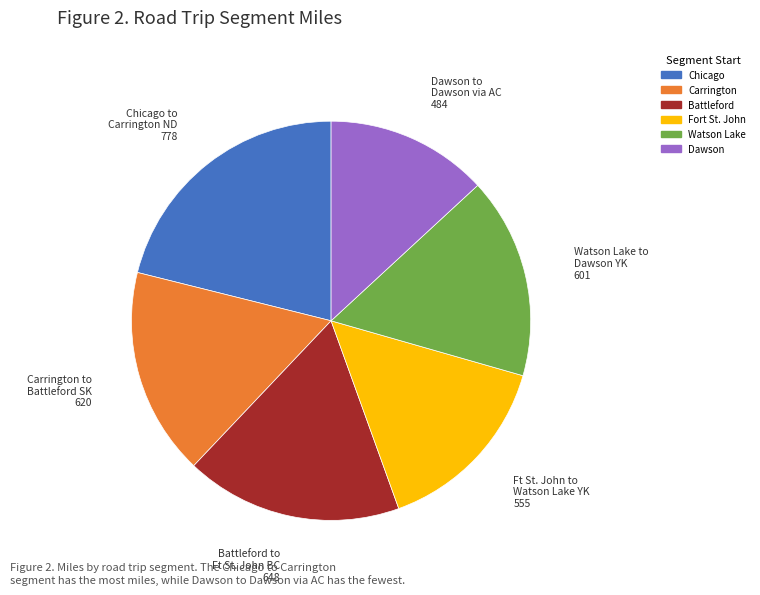

Does any single category account for the majority?

No